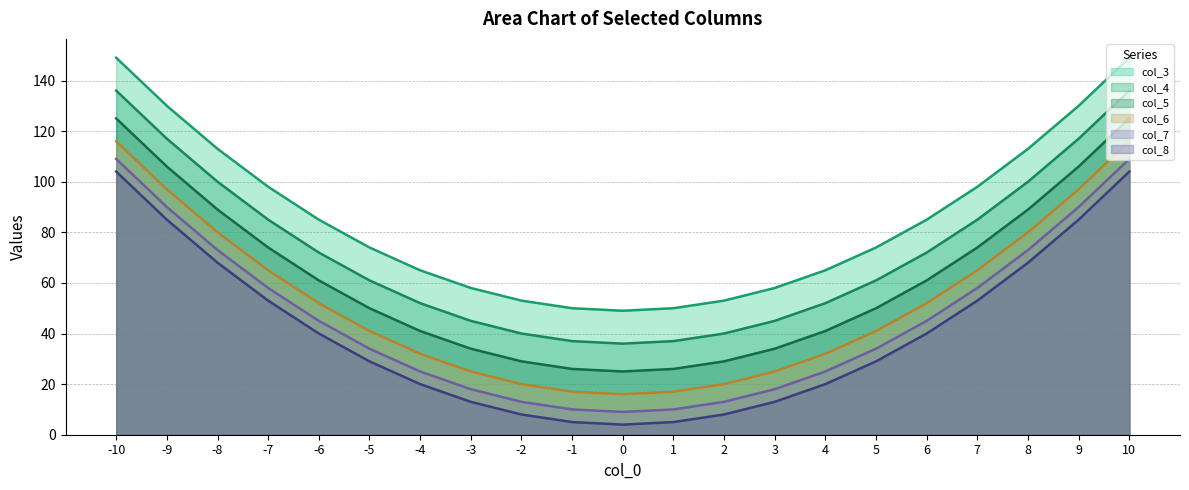

Reading right to left, list all the values displayed in this chart.

col_3: 10=149	9=130	8=113	7=98	6=85	5=74	4=65	3=58	2=53	1=50	0=49	-1=50	-2=53	-3=58	-4=65	-5=74	-6=85	-7=98	-8=113	-9=130	-10=149
col_4: 10=136	9=117	8=100	7=85	6=72	5=61	4=52	3=45	2=40	1=37	0=36	-1=37	-2=40	-3=45	-4=52	-5=61	-6=72	-7=85	-8=100	-9=117	-10=136
col_5: 10=125	9=106	8=89	7=74	6=61	5=50	4=41	3=34	2=29	1=26	0=25	-1=26	-2=29	-3=34	-4=41	-5=50	-6=61	-7=74	-8=89	-9=106	-10=125
col_6: 10=116	9=97	8=80	7=65	6=52	5=41	4=32	3=25	2=20	1=17	0=16	-1=17	-2=20	-3=25	-4=32	-5=41	-6=52	-7=65	-8=80	-9=97	-10=116
col_7: 10=109	9=90	8=73	7=58	6=45	5=34	4=25	3=18	2=13	1=10	0=9	-1=10	-2=13	-3=18	-4=25	-5=34	-6=45	-7=58	-8=73	-9=90	-10=109
col_8: 10=104	9=85	8=68	7=53	6=40	5=29	4=20	3=13	2=8	1=5	0=4	-1=5	-2=8	-3=13	-4=20	-5=29	-6=40	-7=53	-8=68	-9=85	-10=104